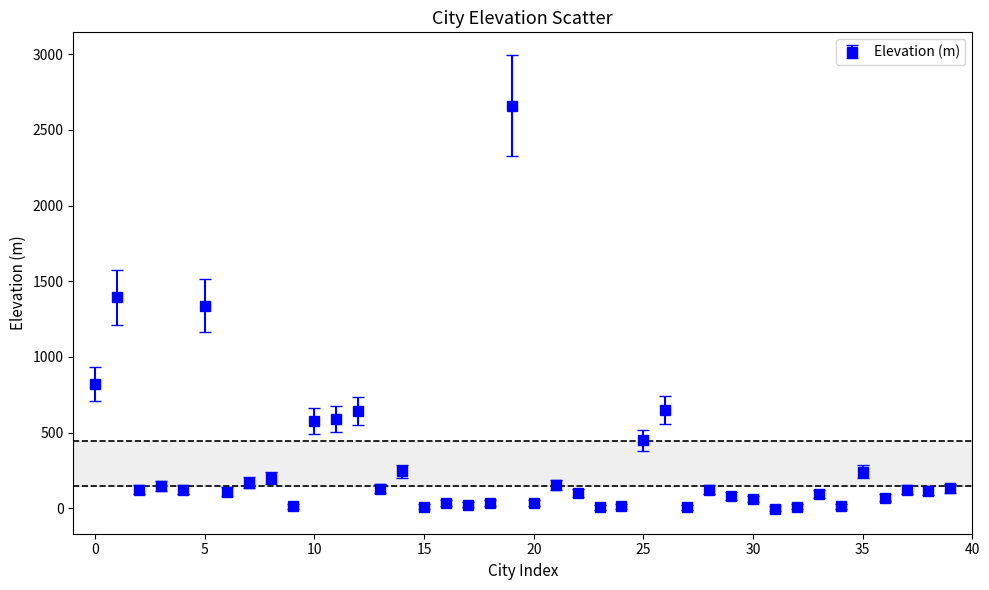

What is the sum of all values?

11883